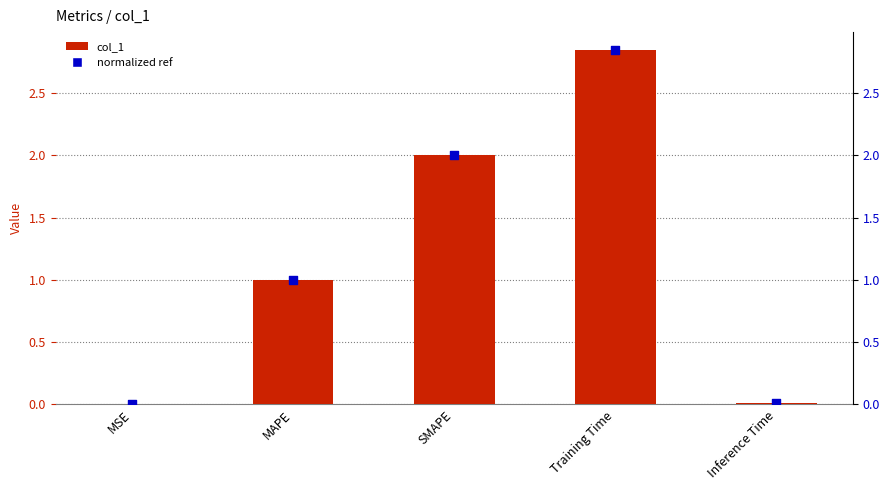

Which series contains the lowest Y value?

normalized ref